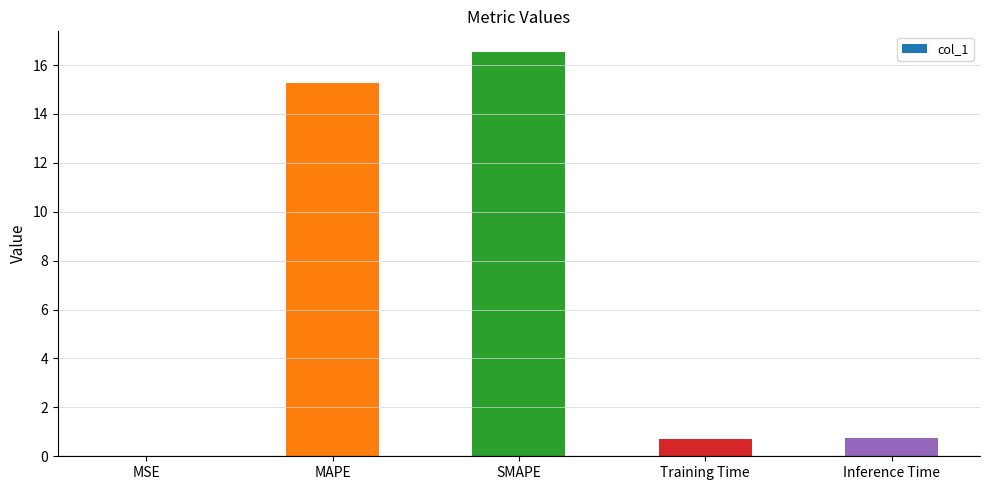

Which label corresponds to the largest value in the chart?

SMAPE